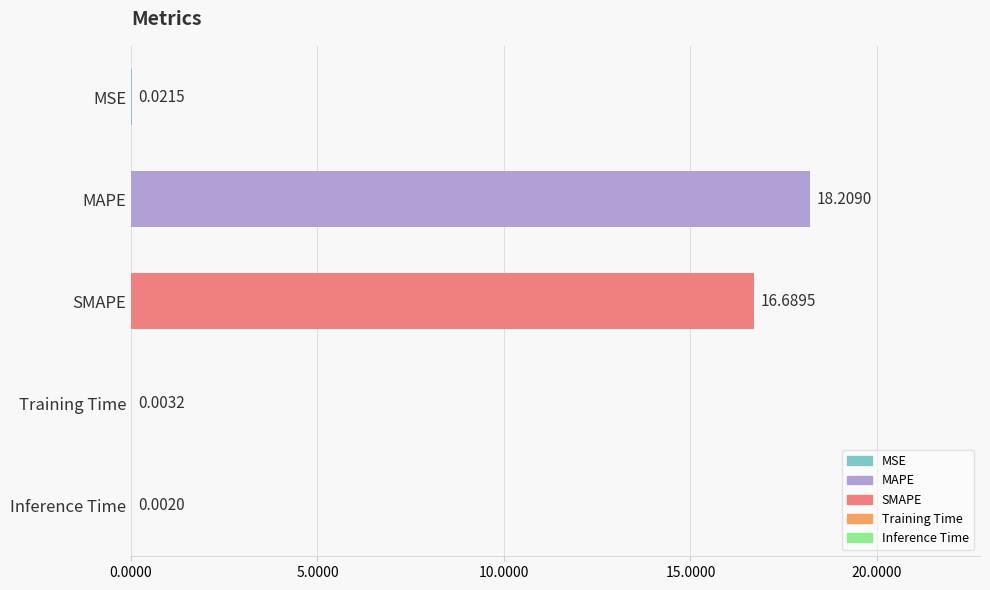

Where is the data nearest to the value 9?

SMAPE